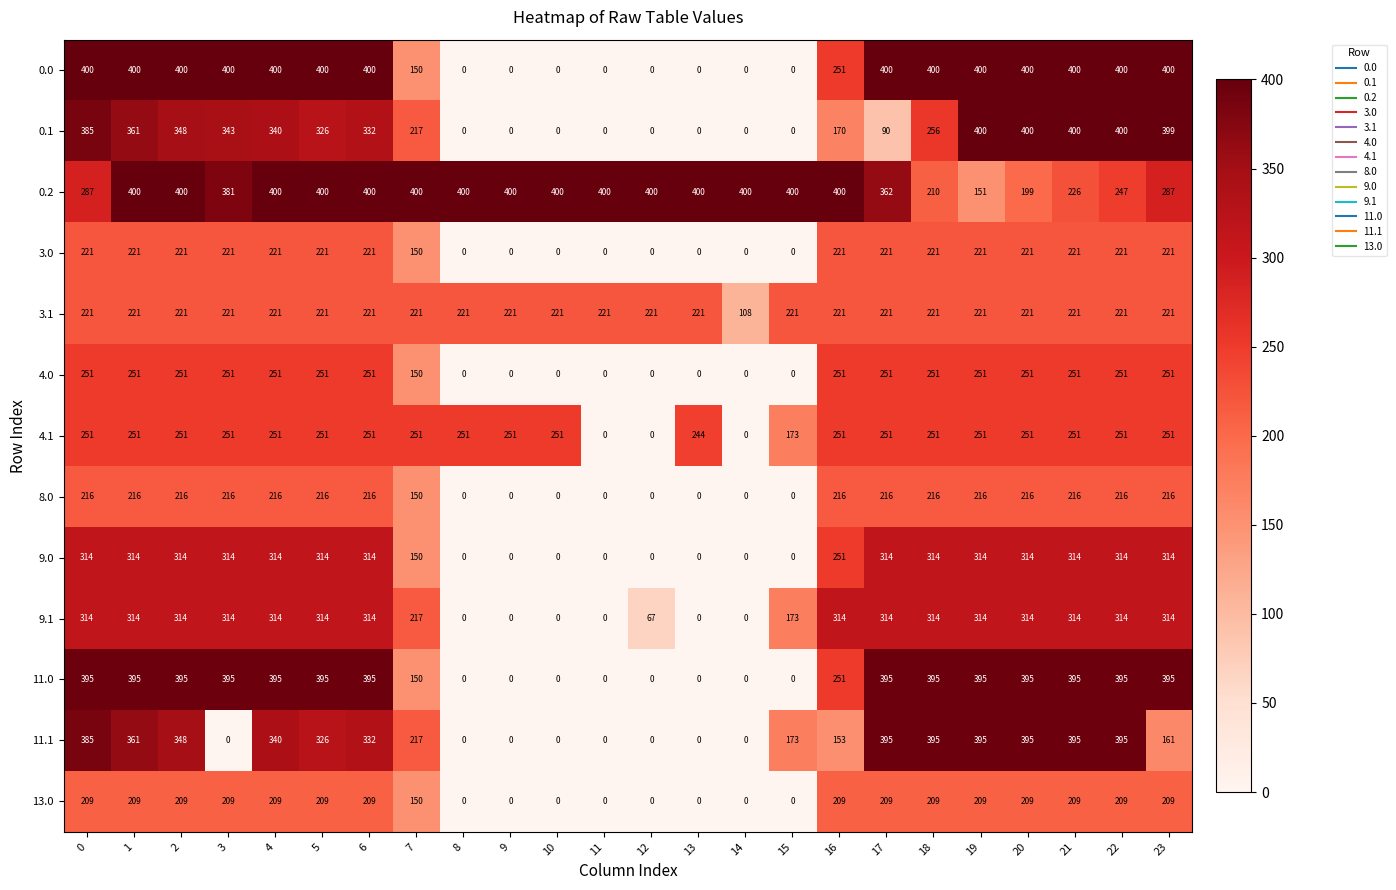

At which category is the sum across all series the highest?

1